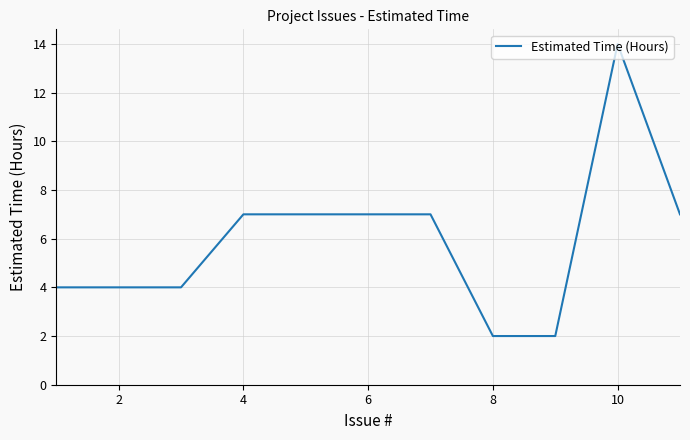

What is the difference between the maximum and minimum values?

12